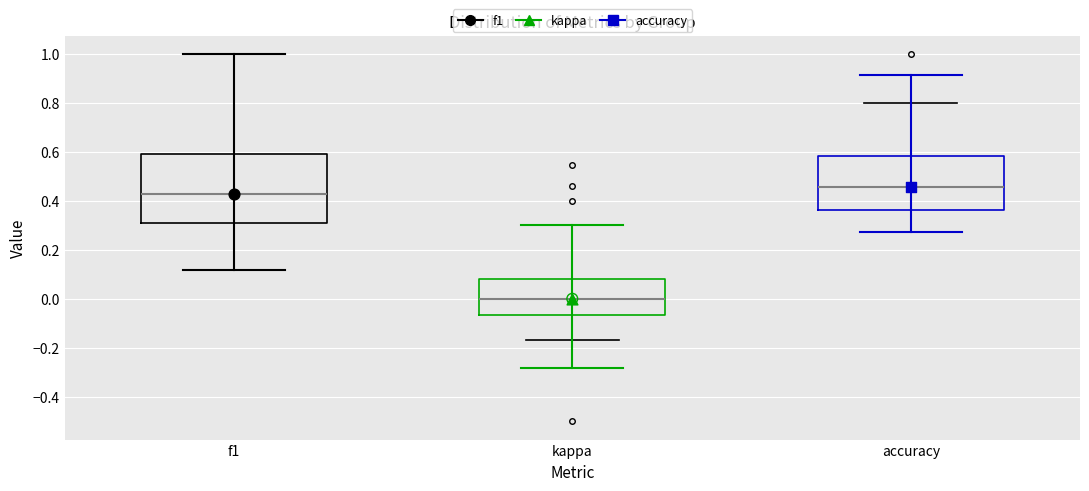

Which box has the lowest median line?

kappa